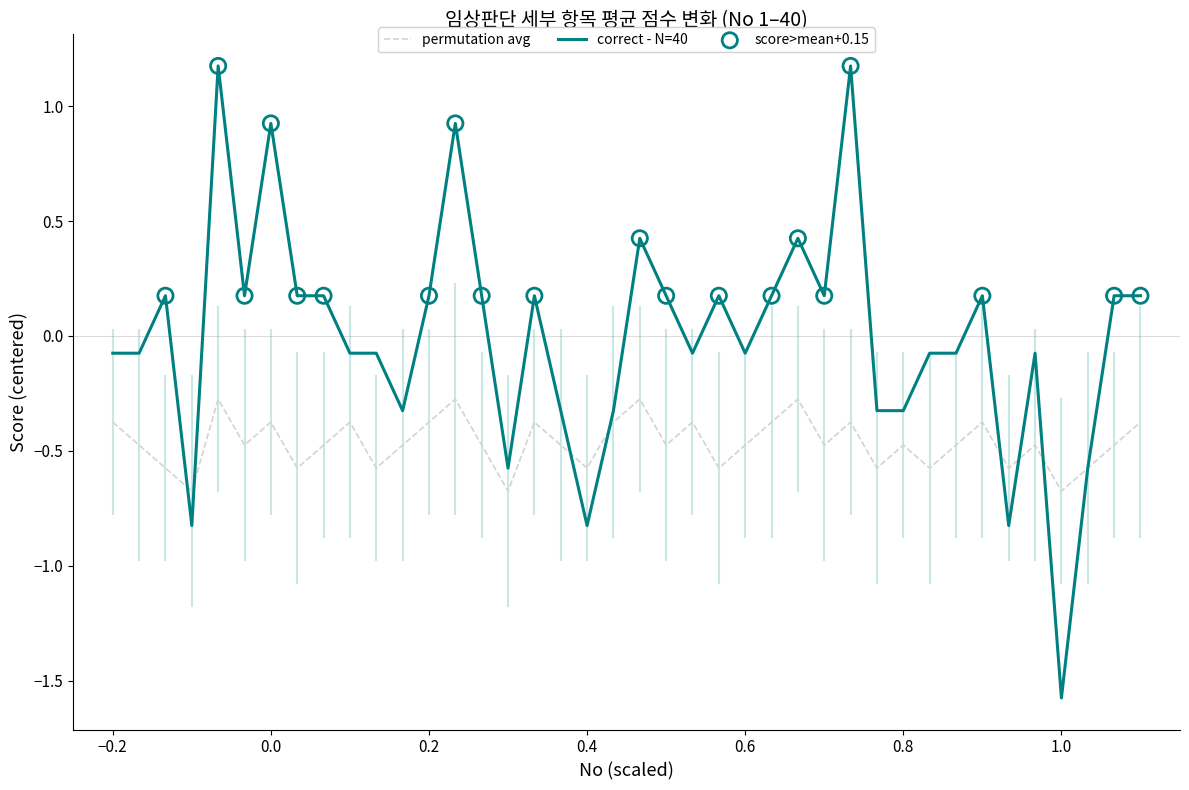

Which series has the largest total across all categories?

correct - N=40